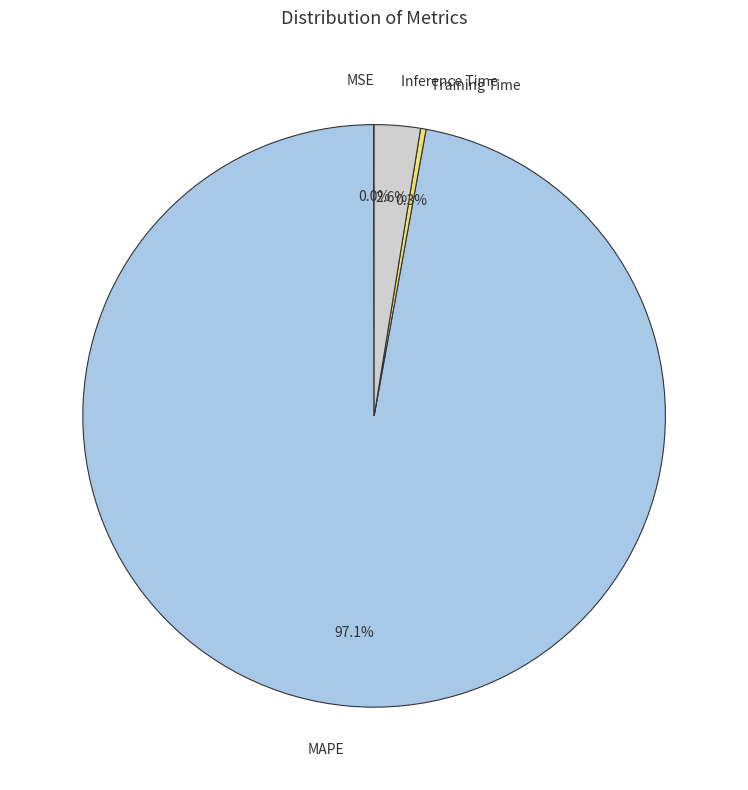

Which slice represents more than half of the pie?

MAPE